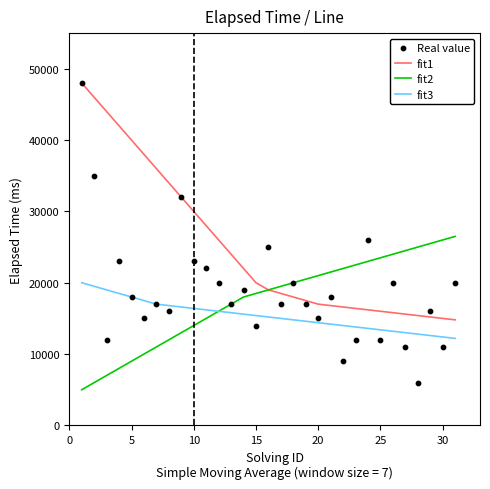

At how many categories does at least one series exceed 45052?

2